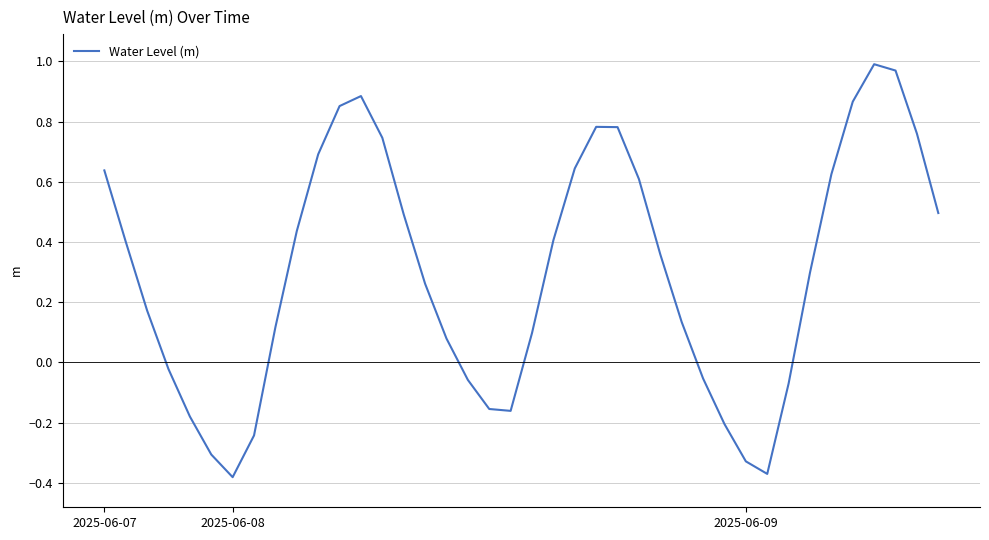

What is the difference between the maximum and minimum values?

1.4